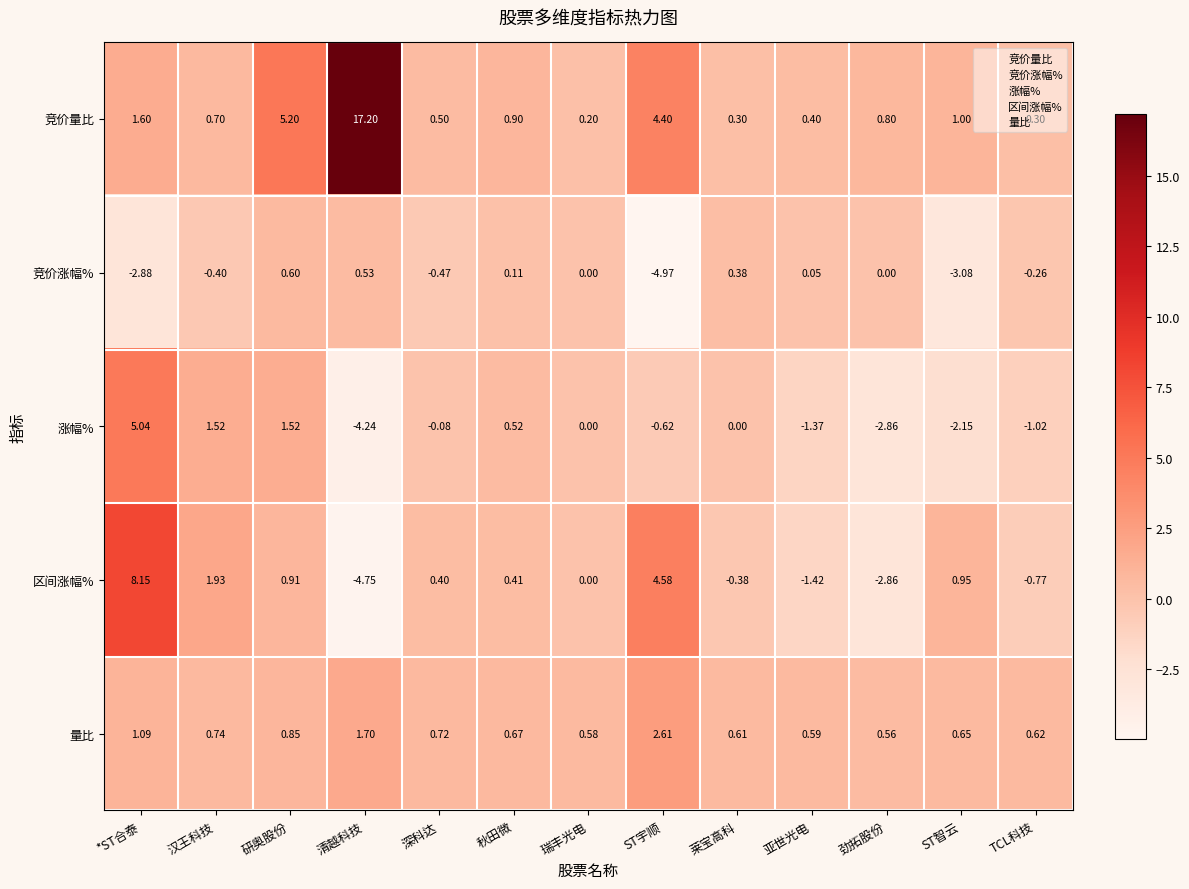

Which series changed the most between 清越科技 and ST智云?

竞价量比